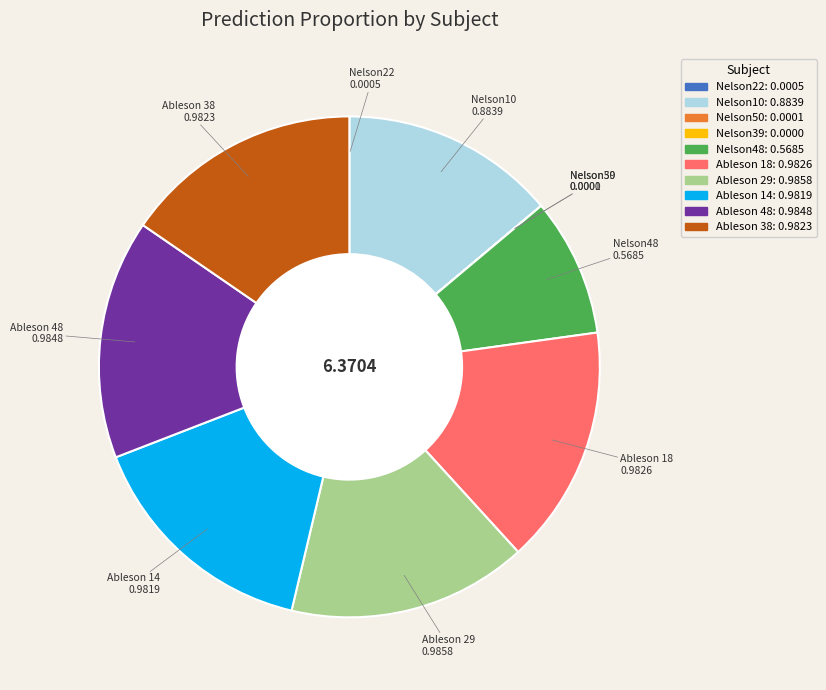

Do Ableson 48 and Nelson48 together represent more than half of the pie?

No